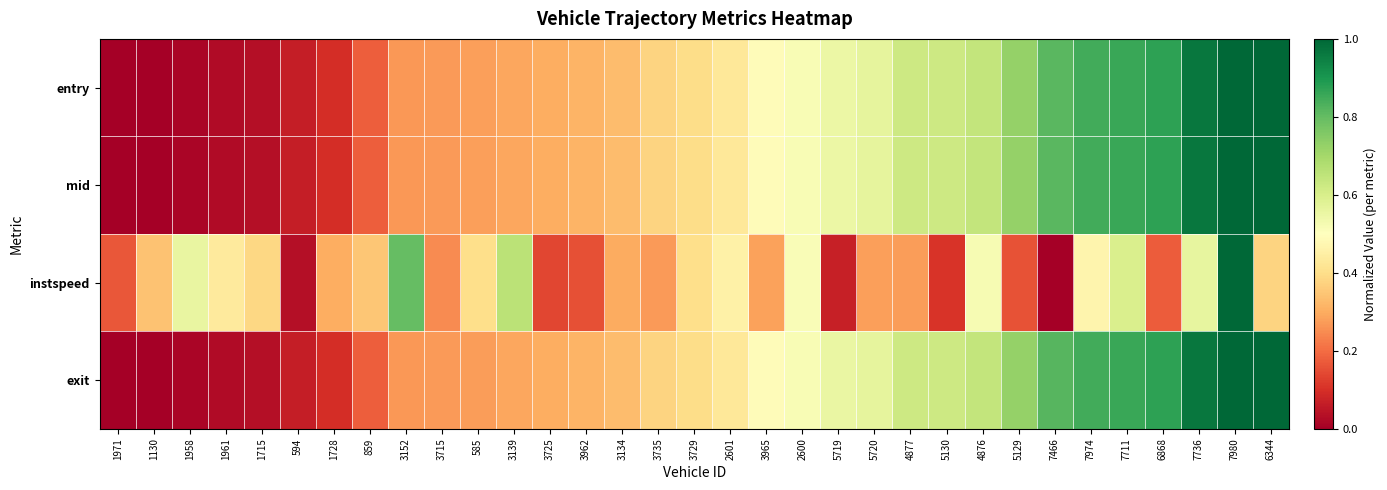

Reading left to right, transcribe all the data shown in this chart.

entry: 1971=0.0	1130=0.0	1958=0.0	1961=0.0	1715=0.0	594=0.1	1728=0.1	859=0.2	3152=0.3	3715=0.3	585=0.3	3139=0.3	3725=0.3	3962=0.3	3134=0.3	3735=0.4	3729=0.4	2601=0.4	3965=0.5	2600=0.5	5719=0.5	5720=0.6	4877=0.6	5130=0.6	4876=0.6	5129=0.7	7466=0.8	7974=0.8	7711=0.9	6868=0.9	7736=1.0	7980=1.0	6344=1.0
mid: 1971=0.0	1130=0.0	1958=0.0	1961=0.0	1715=0.0	594=0.1	1728=0.1	859=0.2	3152=0.3	3715=0.3	585=0.3	3139=0.3	3725=0.3	3962=0.3	3134=0.3	3735=0.4	3729=0.4	2601=0.4	3965=0.5	2600=0.5	5719=0.5	5720=0.6	4877=0.6	5130=0.6	4876=0.6	5129=0.7	7466=0.8	7974=0.8	7711=0.9	6868=0.9	7736=1.0	7980=1.0	6344=1.0
instspeed: 1971=0.2	1130=0.3	1958=0.6	1961=0.4	1715=0.4	594=0.0	1728=0.3	859=0.3	3152=0.8	3715=0.2	585=0.4	3139=0.7	3725=0.1	3962=0.2	3134=0.3	3735=0.3	3729=0.4	2601=0.5	3965=0.3	2600=0.5	5719=0.1	5720=0.3	4877=0.3	5130=0.1	4876=0.5	5129=0.2	7466=0.0	7974=0.5	7711=0.6	6868=0.2	7736=0.6	7980=1.0	6344=0.4
exit: 1971=0.0	1130=0.0	1958=0.0	1961=0.0	1715=0.0	594=0.1	1728=0.1	859=0.2	3152=0.3	3715=0.3	585=0.3	3139=0.3	3725=0.3	3962=0.3	3134=0.3	3735=0.4	3729=0.4	2601=0.4	3965=0.5	2600=0.5	5719=0.6	5720=0.6	4877=0.6	5130=0.6	4876=0.6	5129=0.7	7466=0.8	7974=0.8	7711=0.9	6868=0.9	7736=1.0	7980=1.0	6344=1.0